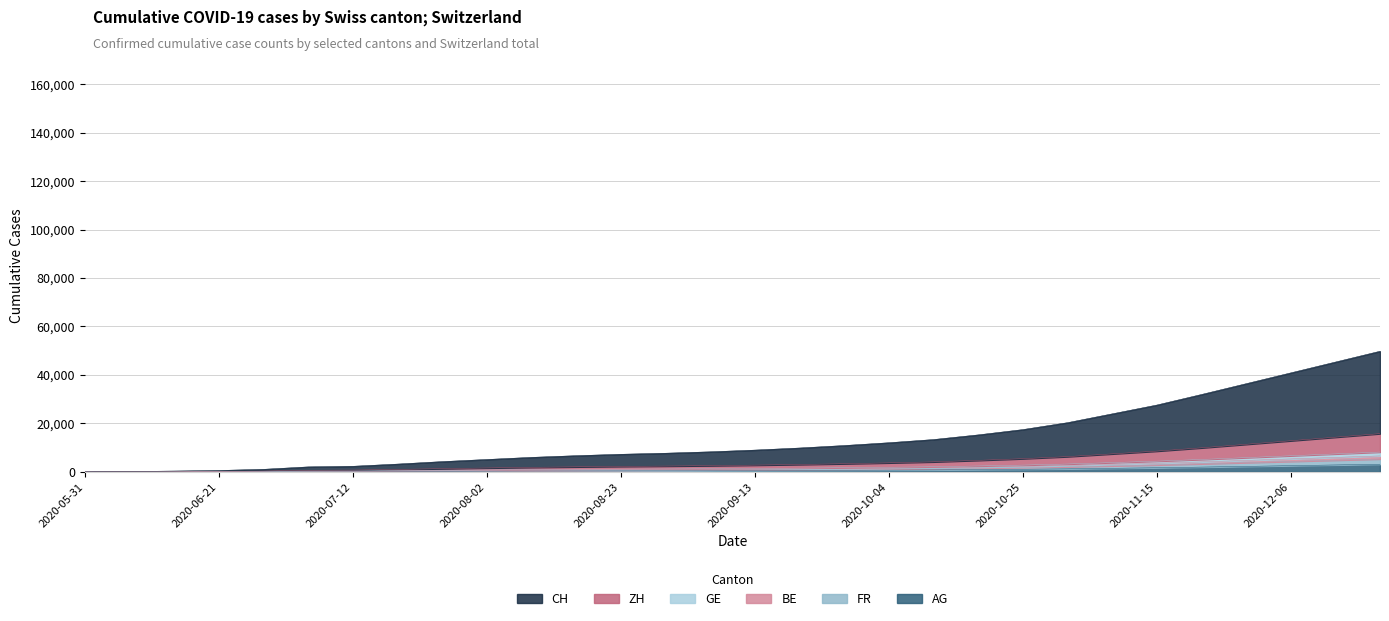

True or false: BE and ZH cross at least once.

False